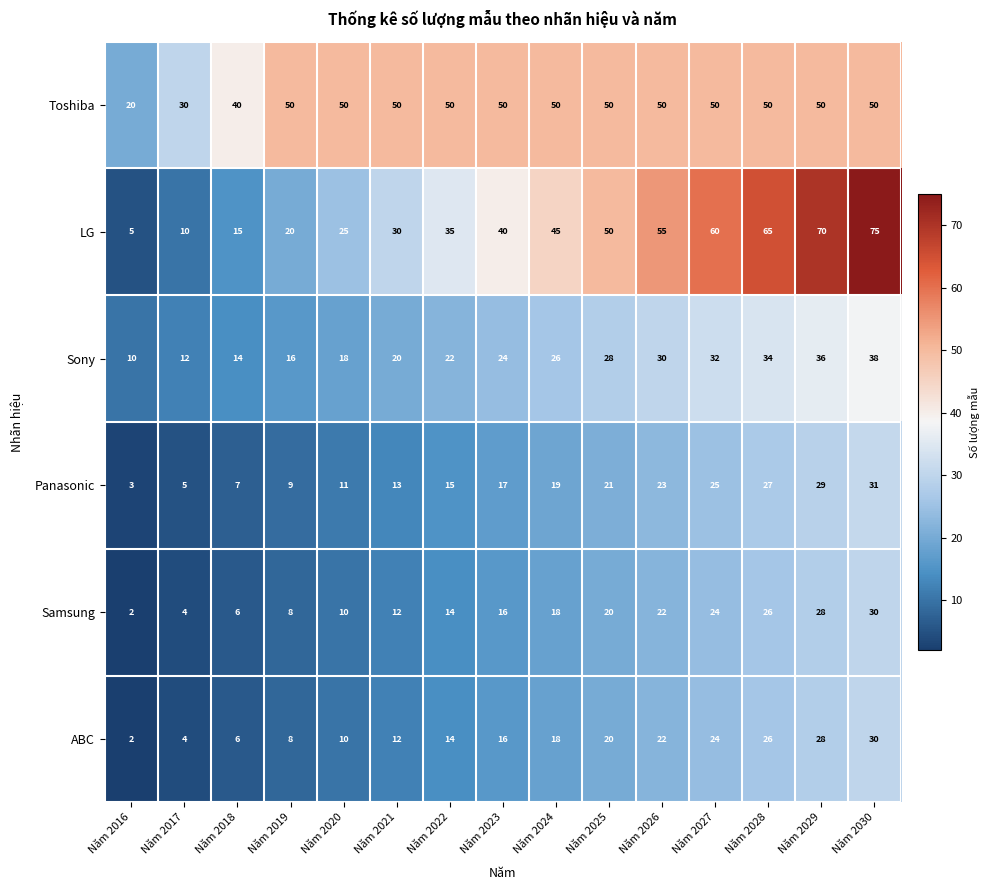

Which series changed the most between Năm 2025 and Năm 2026?

LG